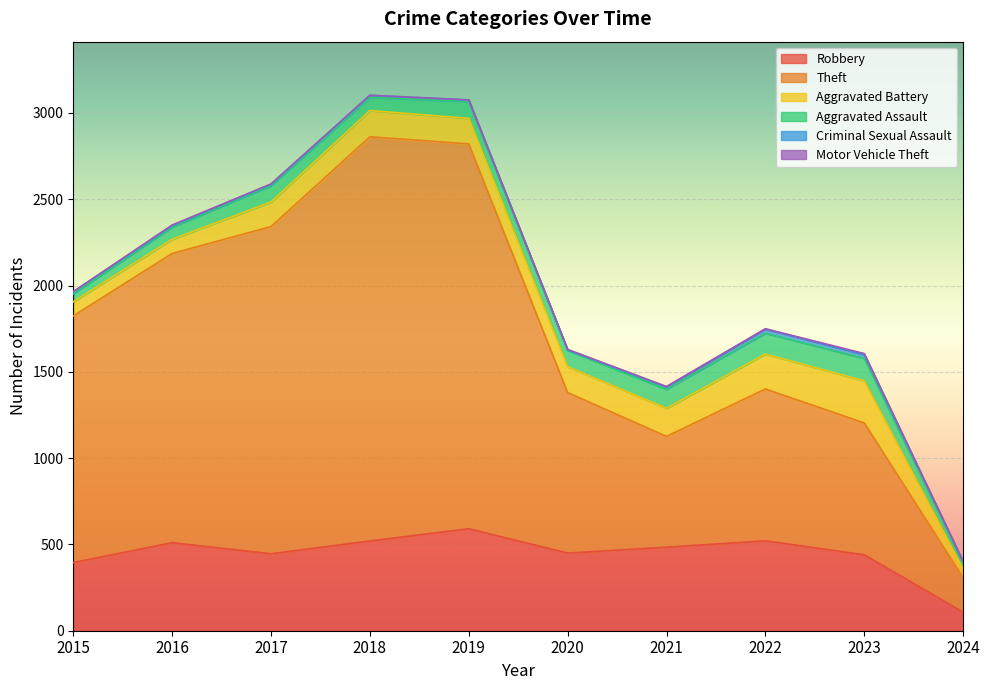

Rank the series at 2022 from lowest to highest value.

Motor Vehicle Theft, Criminal Sexual Assault, Aggravated Assault, Aggravated Battery, Robbery, Theft